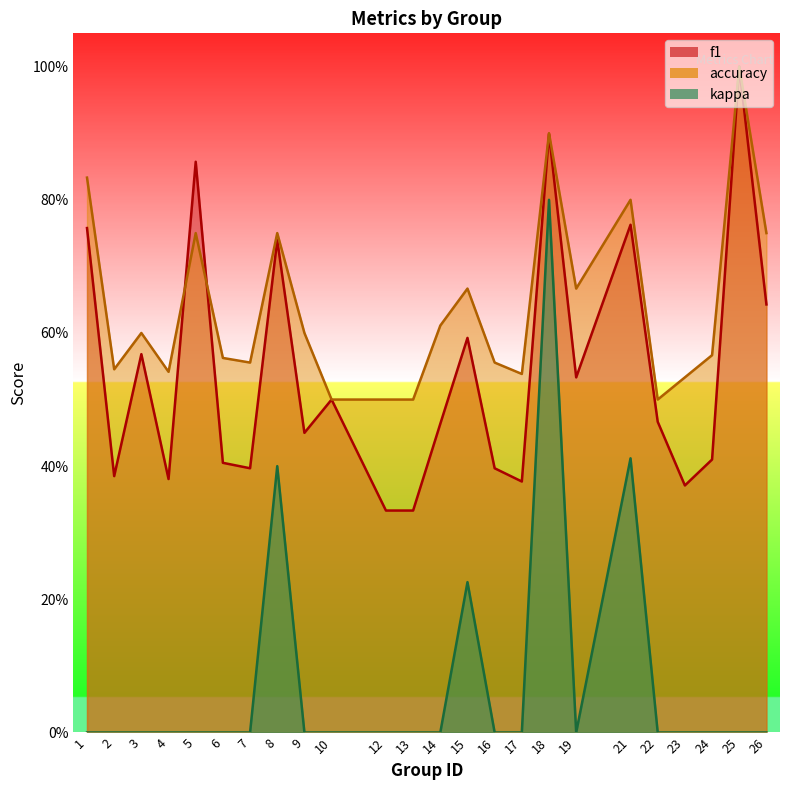

What is the value of the accuracy point at the 13th from the left?

0.6